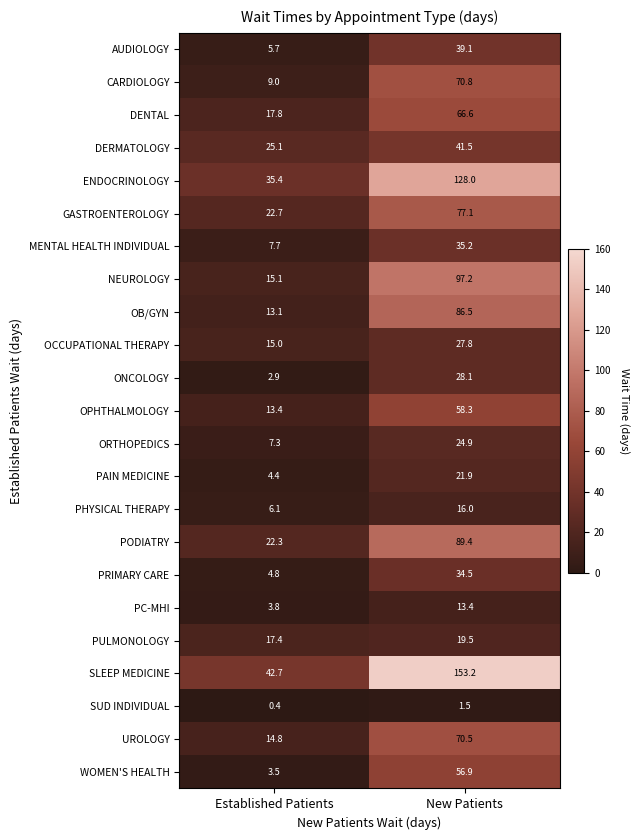

What is the difference between the highest and lowest values at Established Patients?

42.3